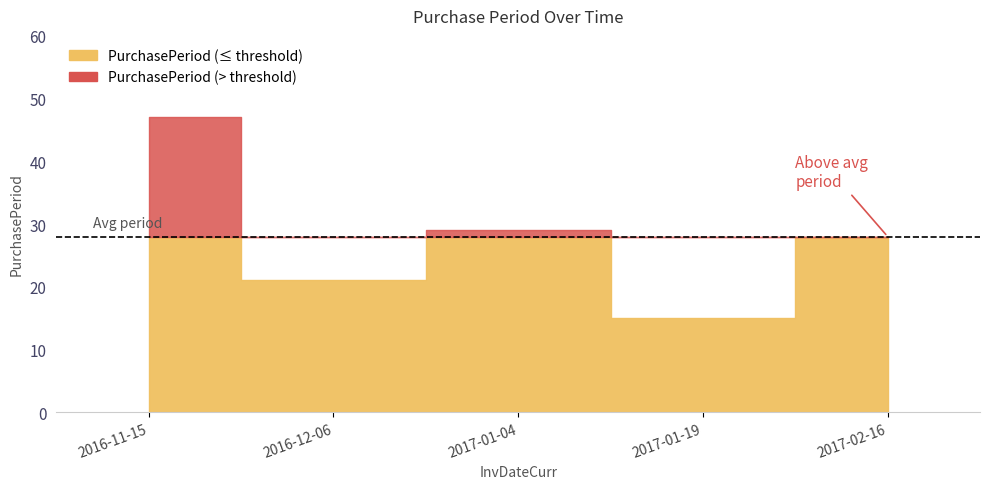

What is the average value?

28